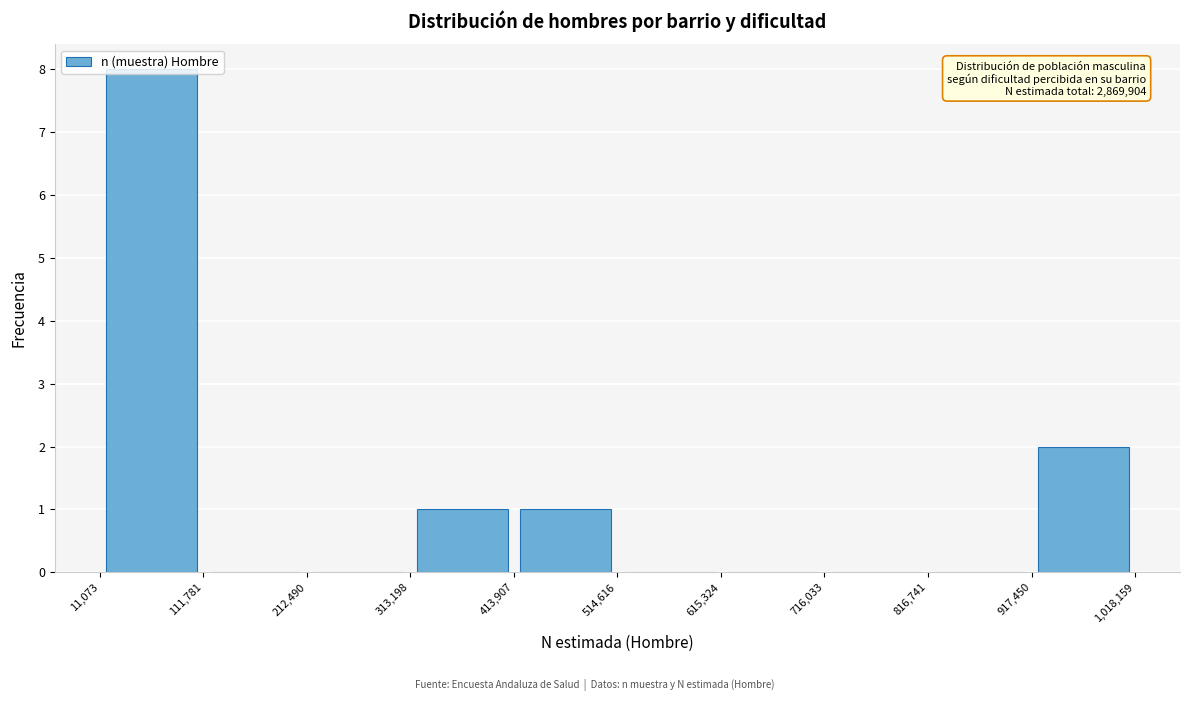

Which range on the x-axis has the tallest bar?

11,073 to 111,781